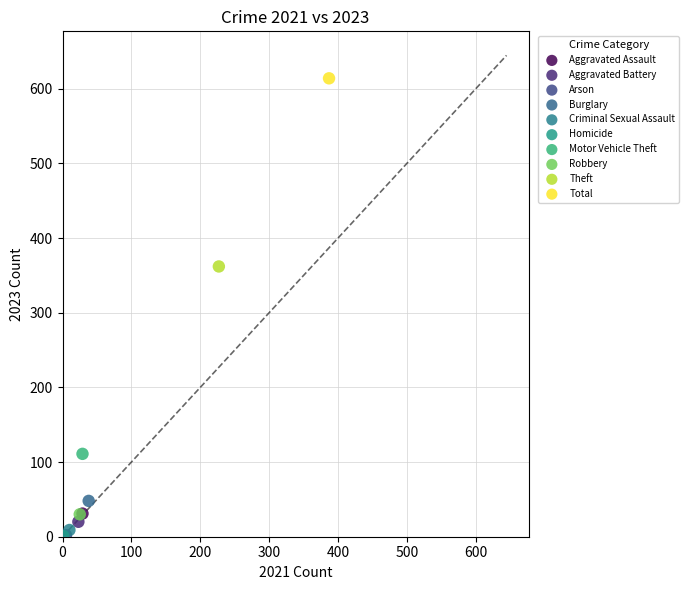

What are all the series names shown in the legend?

Aggravated Assault, Aggravated Battery, Arson, Burglary, Criminal Sexual Assault, Homicide, Motor Vehicle Theft, Robbery, Theft, Total